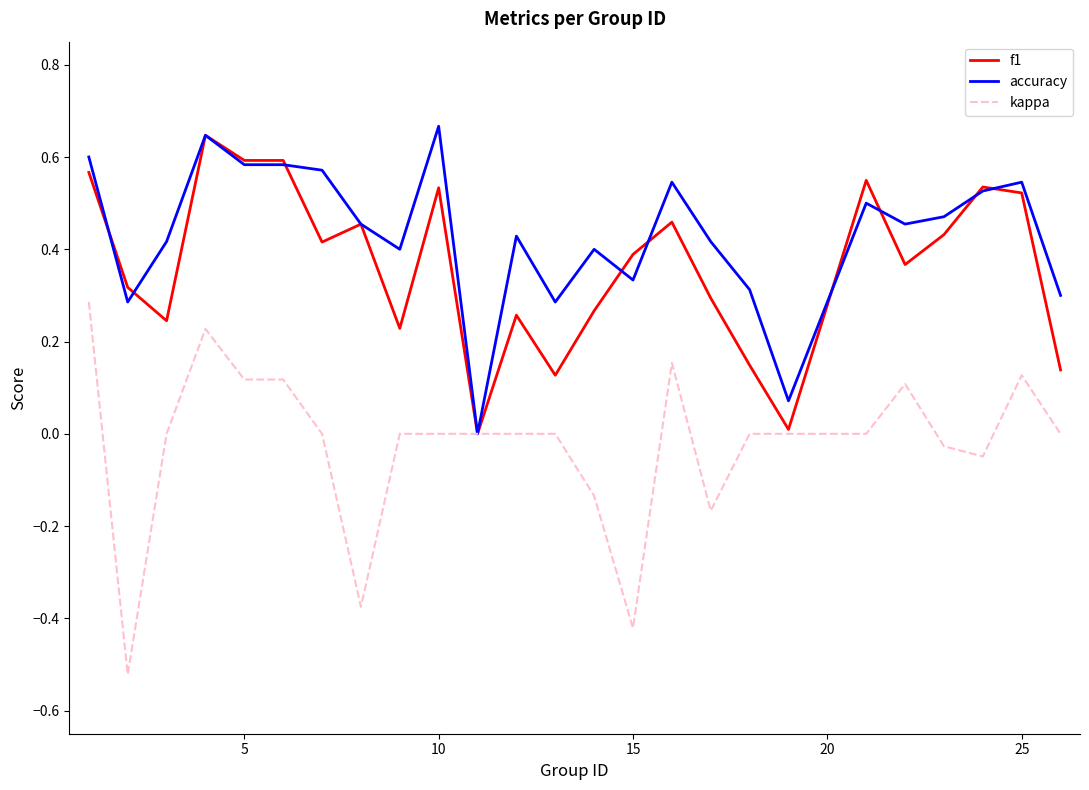

How many lines are shown in the chart?

3